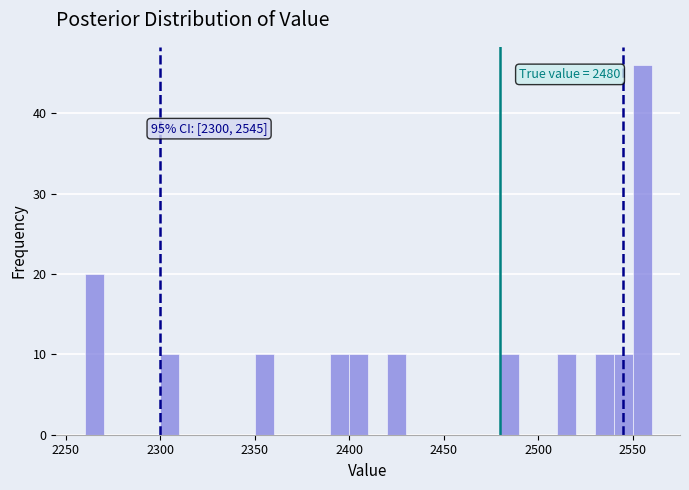

Around what value on the x-axis is the tallest bar? Give the approximate position of its centre, as read against the axis.

2555